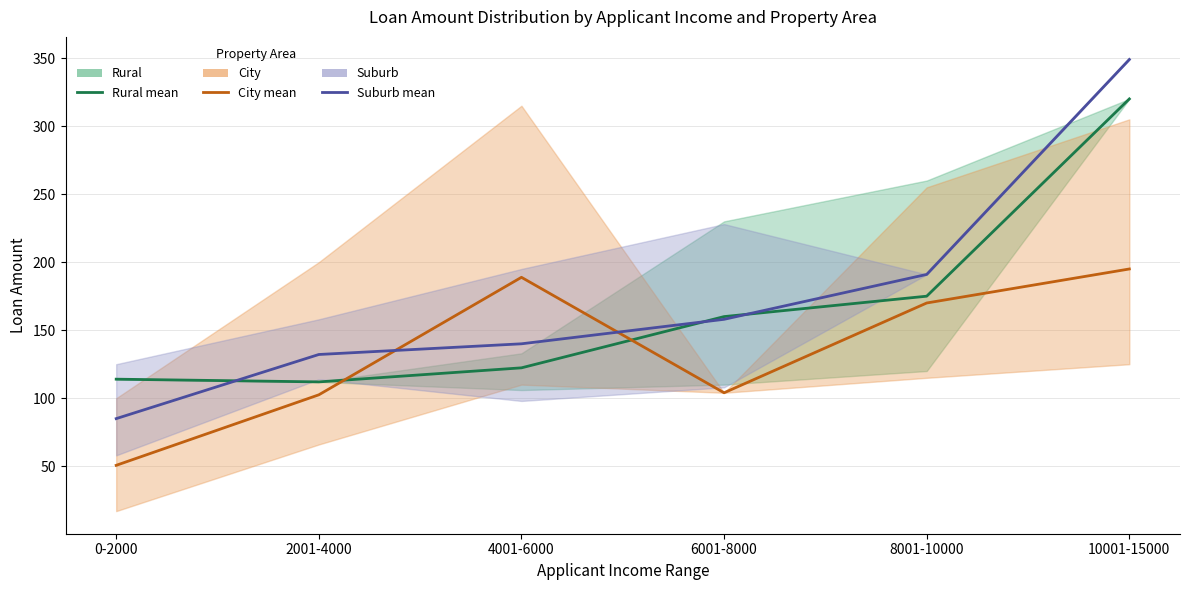

Is it true that City (mean) equals 170.0 at 8001-10000?

True